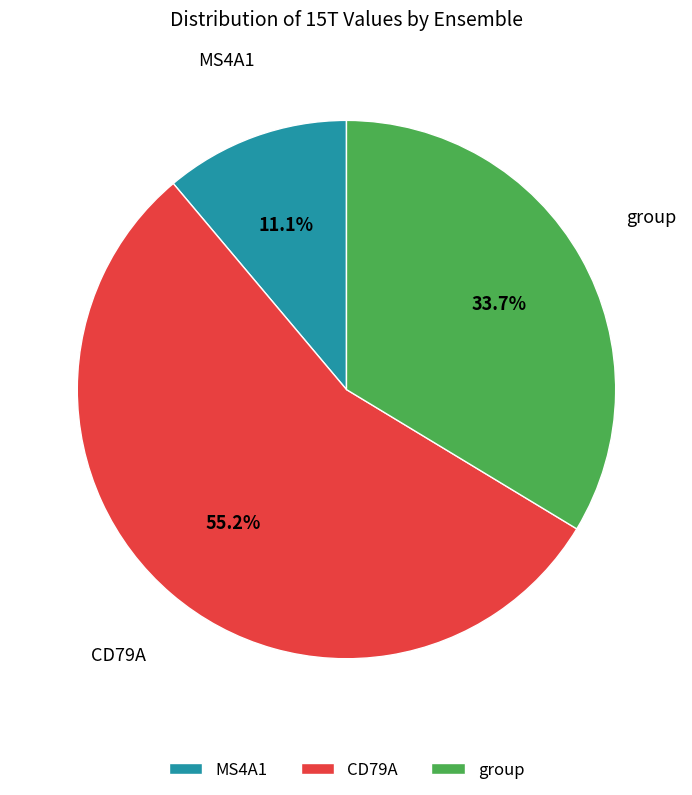

Is there any slice that represents more than half of the pie?

Yes